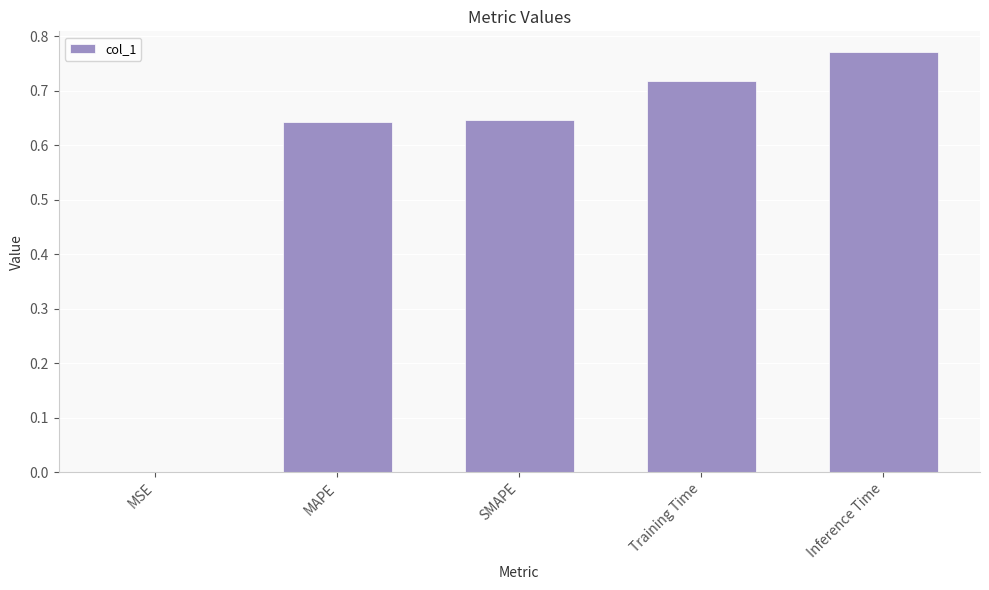

Between Inference Time and MSE, which is larger?

Inference Time